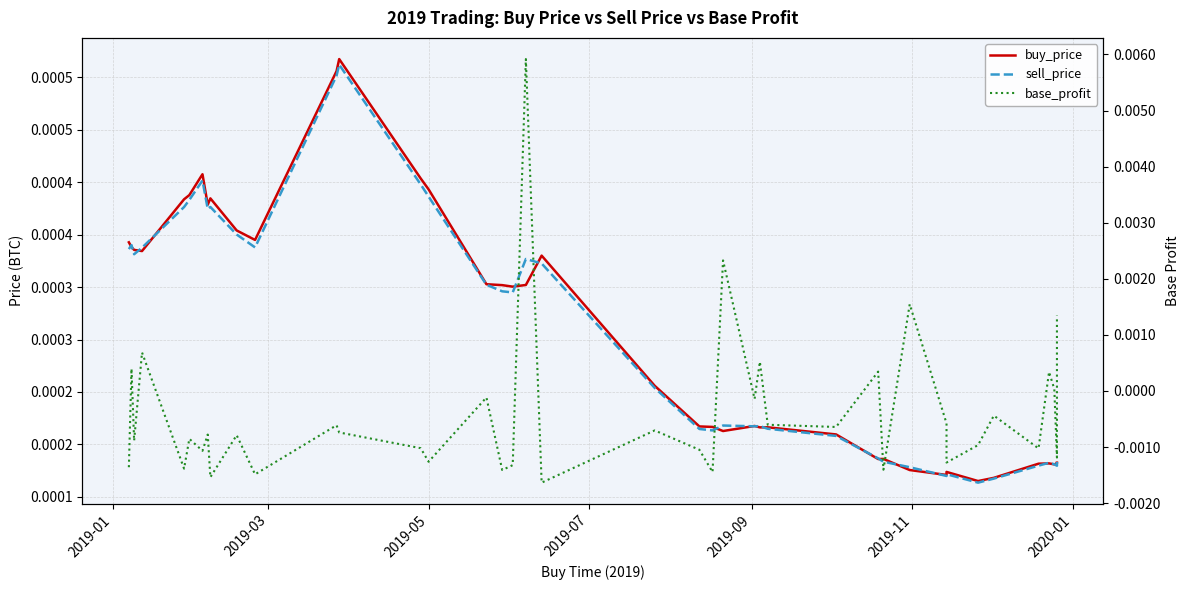

Does the chart display data point markers on the line(s)?

No